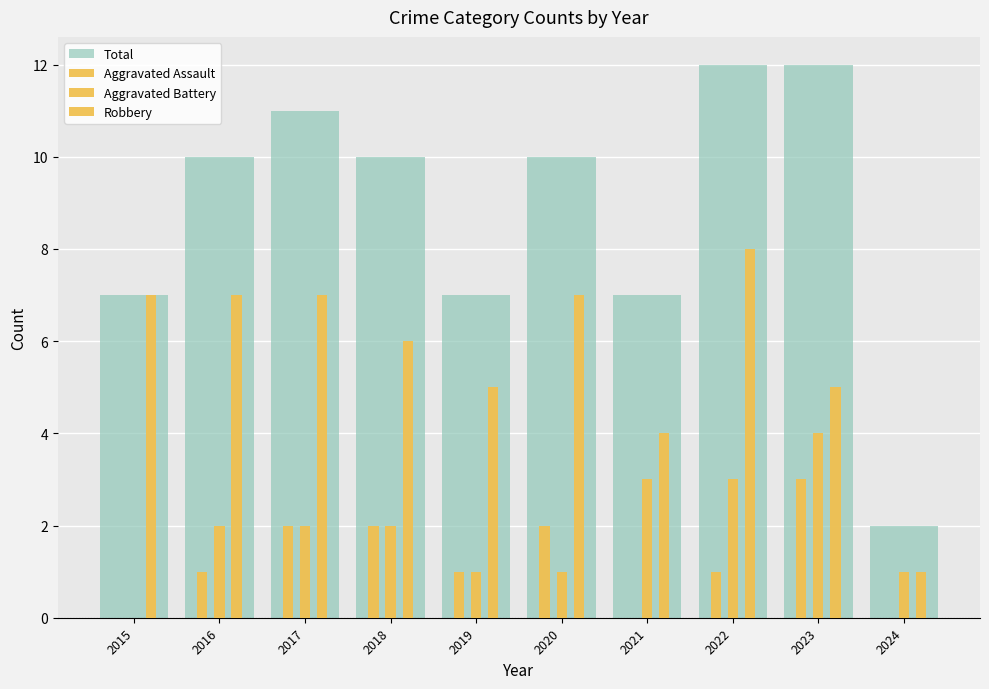

What is the greatest value displayed?

12